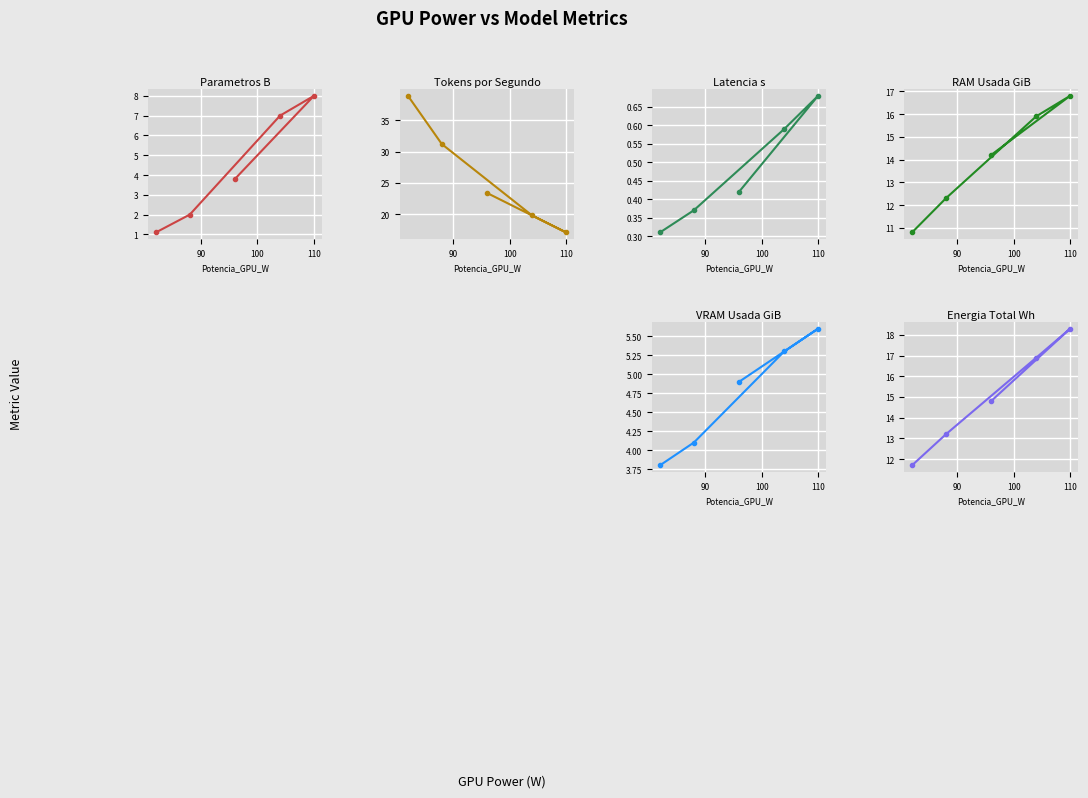

Is the value of RAM_Usada_GiB at 100 greater than the value of VRAM_Usada_GiB at 110?

Yes